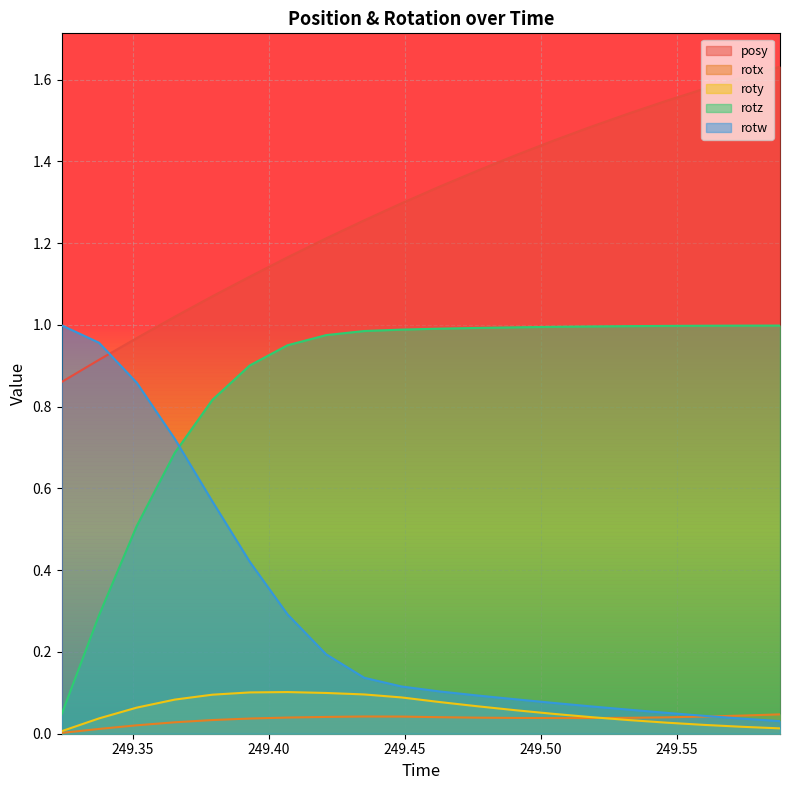

After their last crossing, which series has the higher values: posy or rotw?

posy